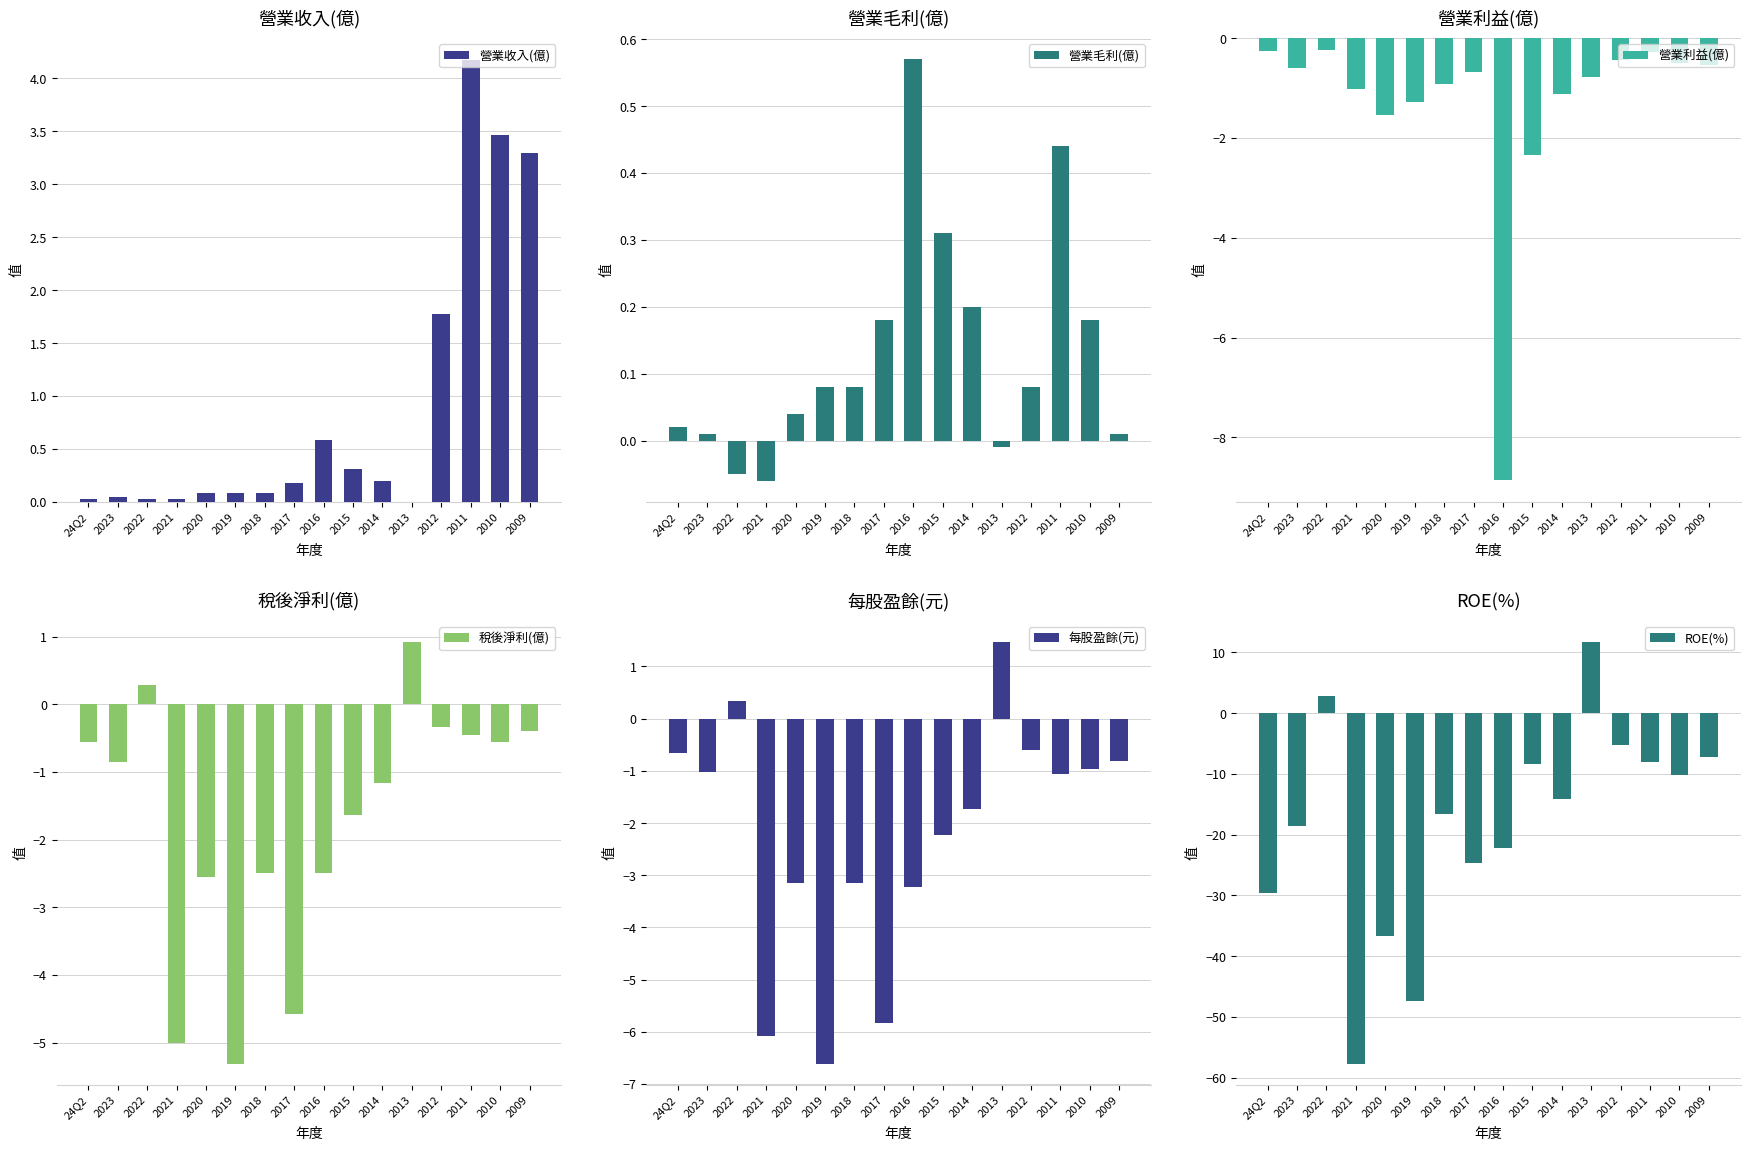

How many bars are there in each group?

6